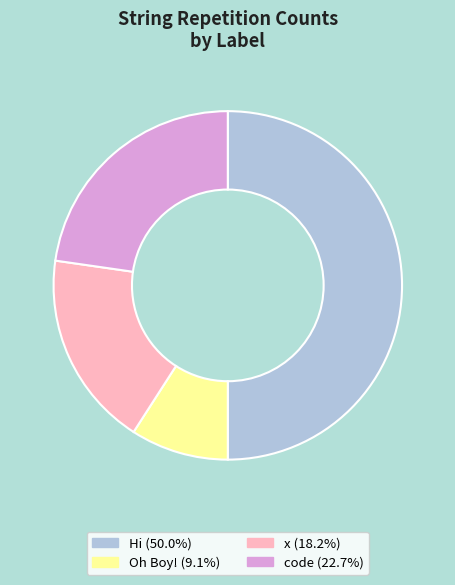

Which has a higher value, x or Oh Boy!?

x